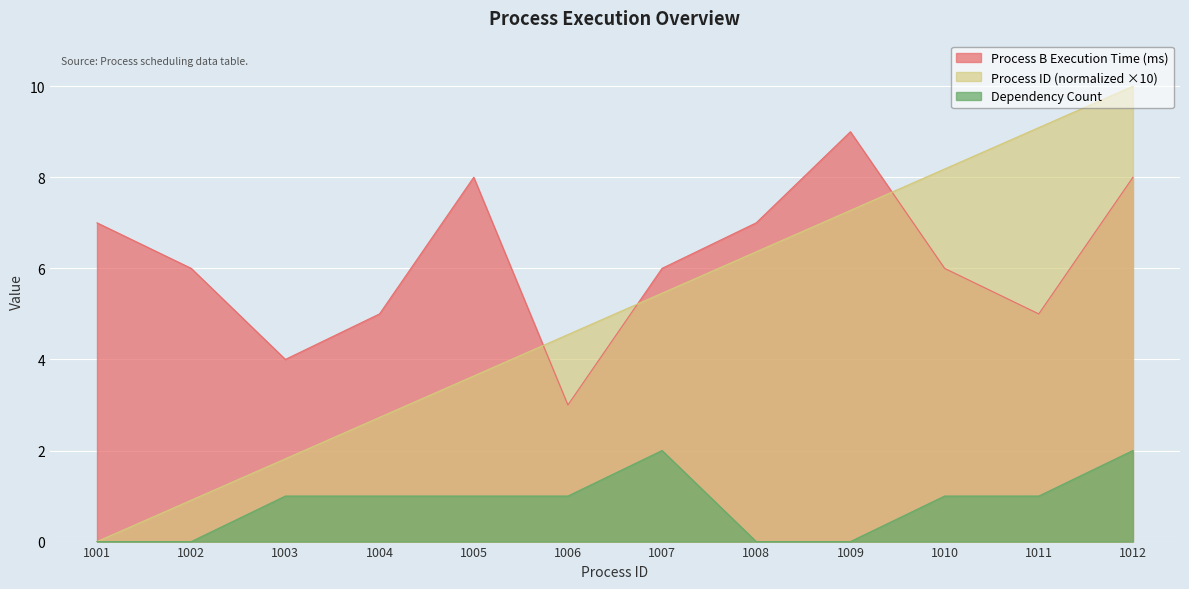

How many positive values does the Process ID (normalized) series have?

11